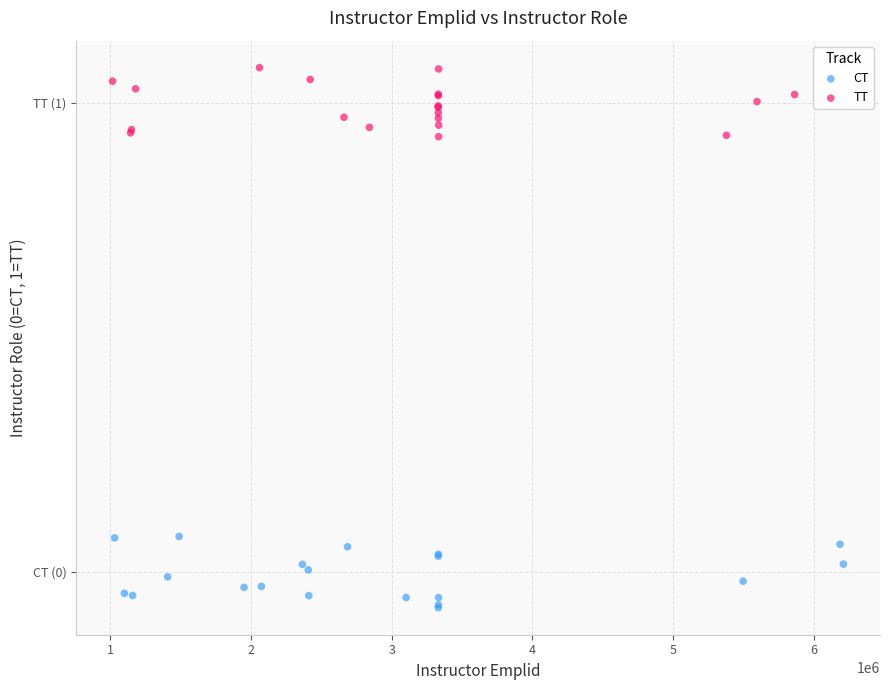

Which series contains the highest Y value?

TT